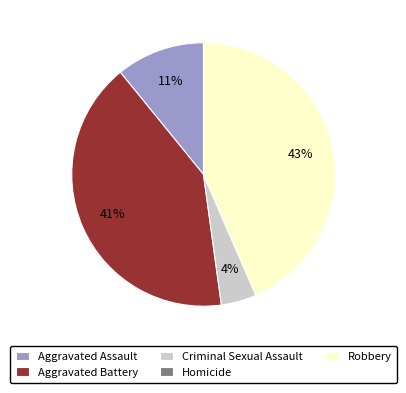

Which category has the biggest portion of the pie?

Robbery